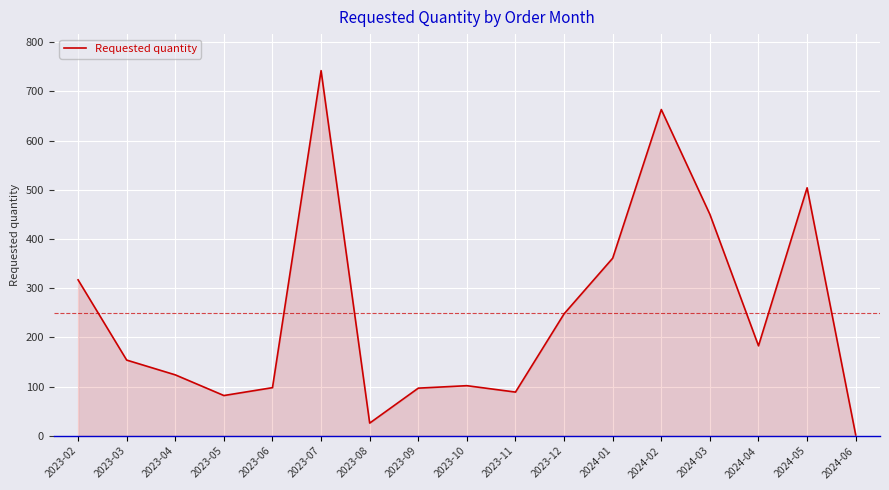

Which label corresponds to the largest value in the chart?

2023-07